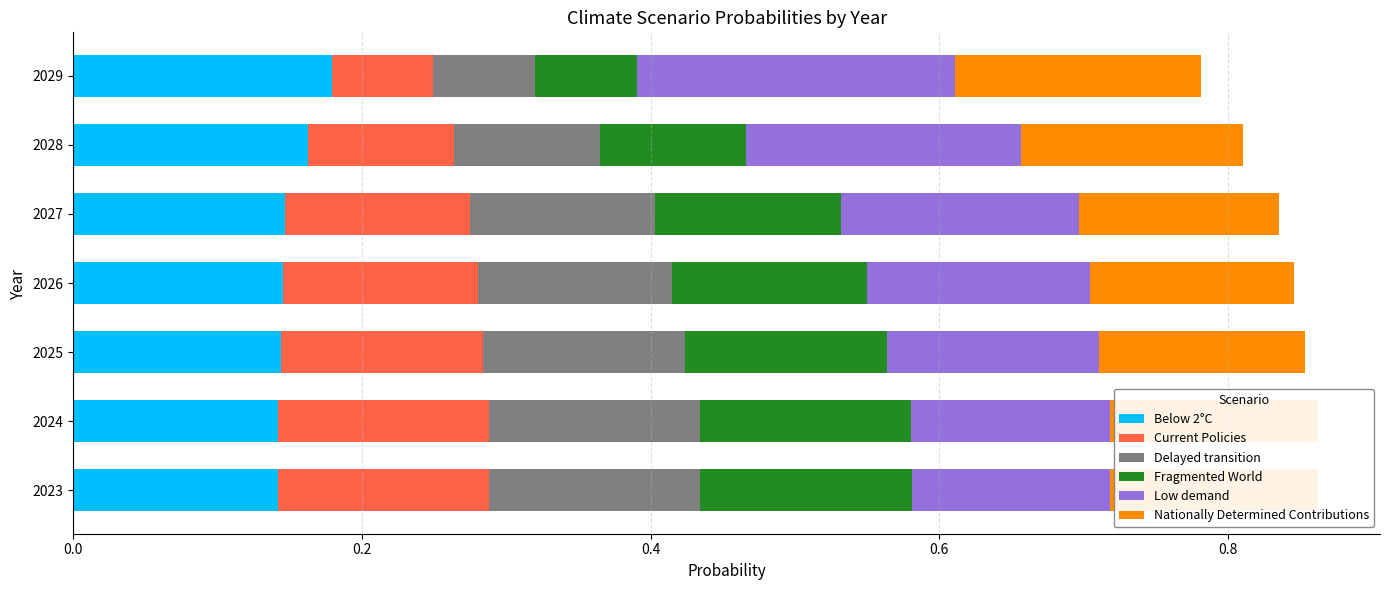

True or false: Below 2°C has a value of 0.0 at 2026.

False